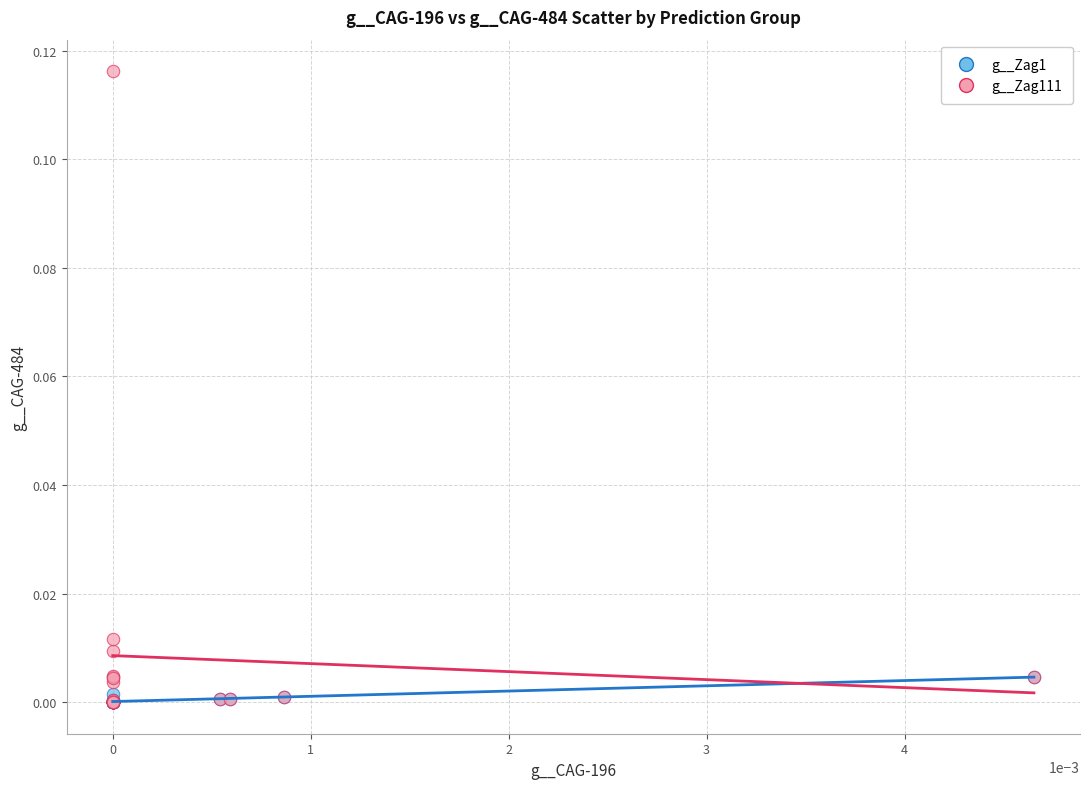

Which series contains the highest Y value?

g__Zag111